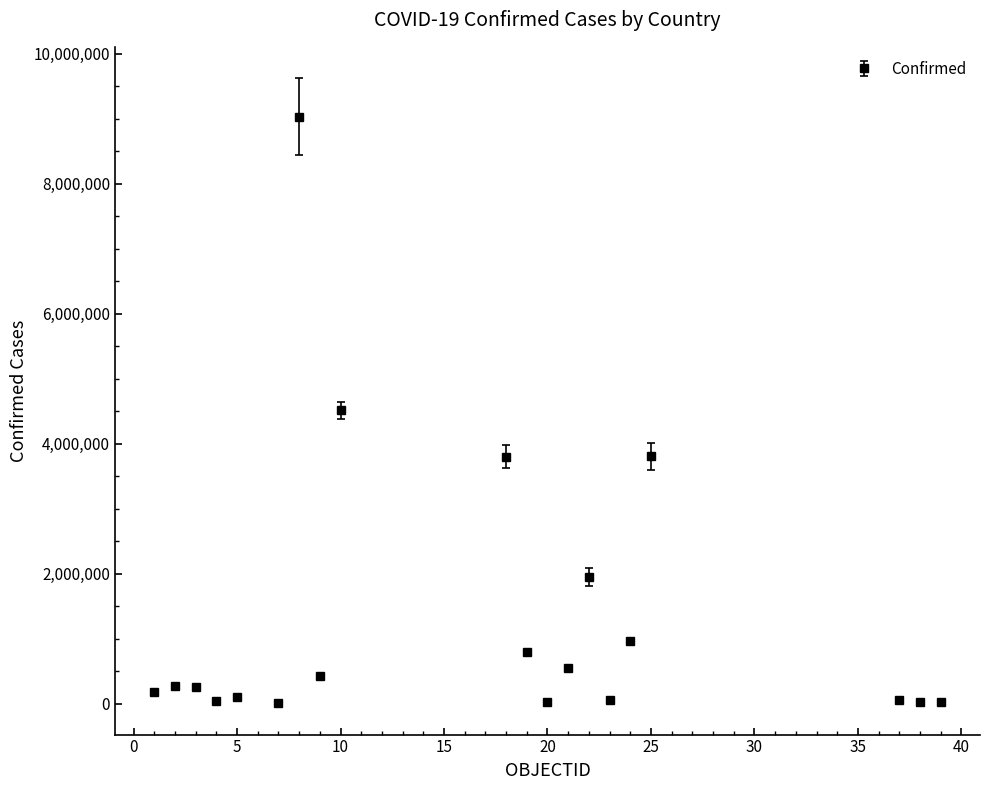

What is the maximum value shown in the chart?

9035127